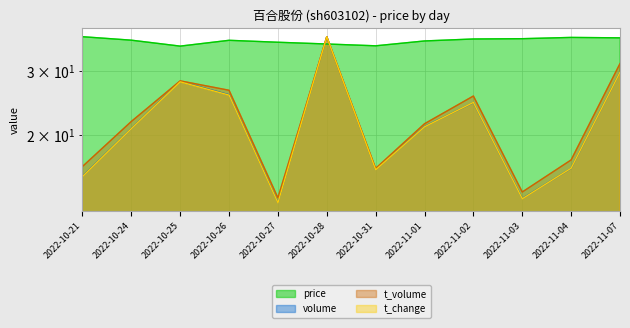

After their last crossing, which series has the higher values: price or t_volume?

price